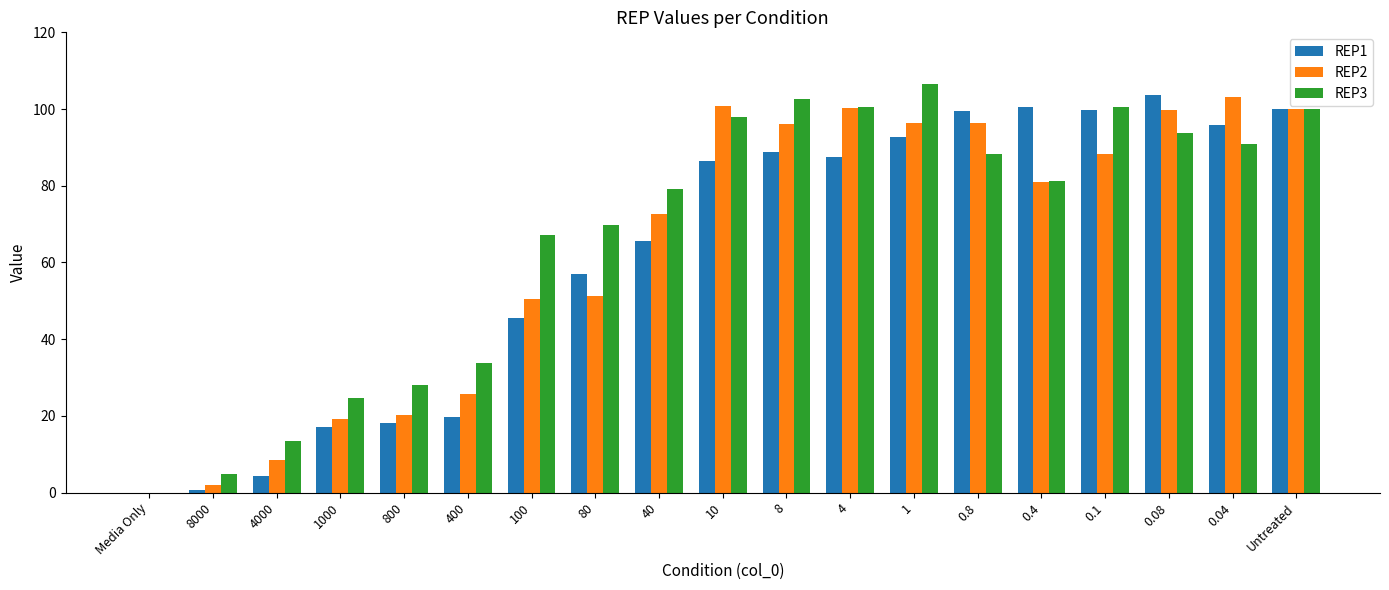

The REP1 series shows 8.5 at 400. True or false?

False